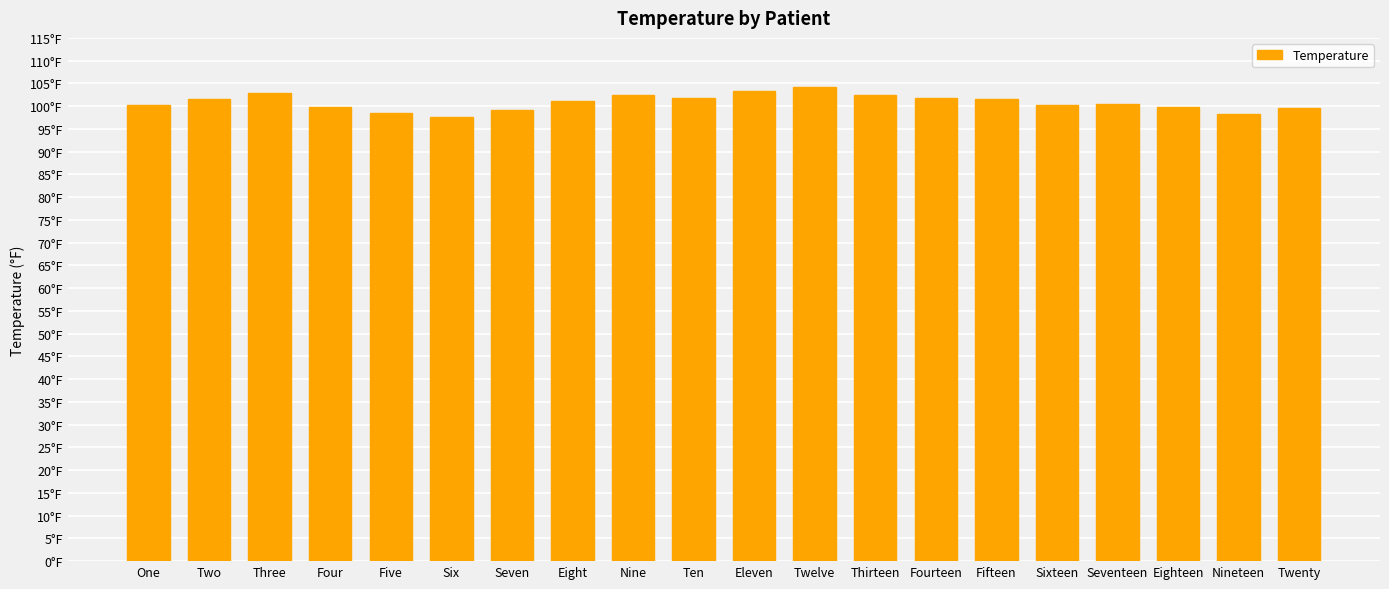

Approximately how many times larger is the value at Eight compared to Five?

1.0